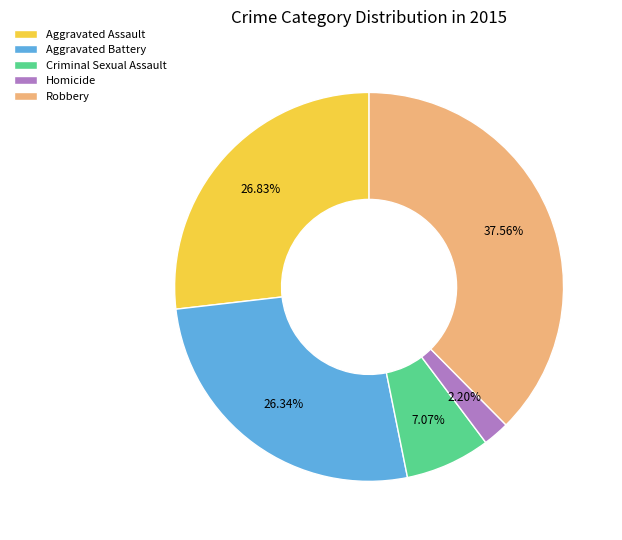

How many slices are in this pie chart?

5